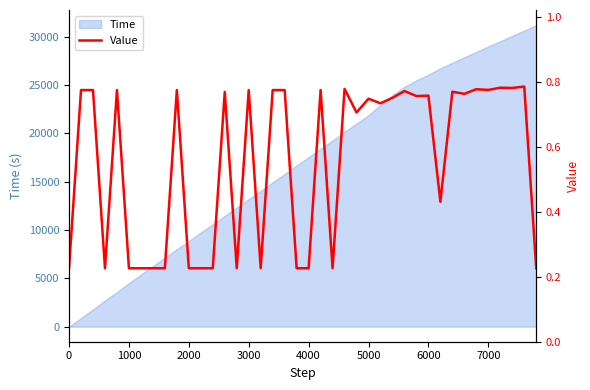

How many interior local peaks (higher than both neighbors) does the data have?

13